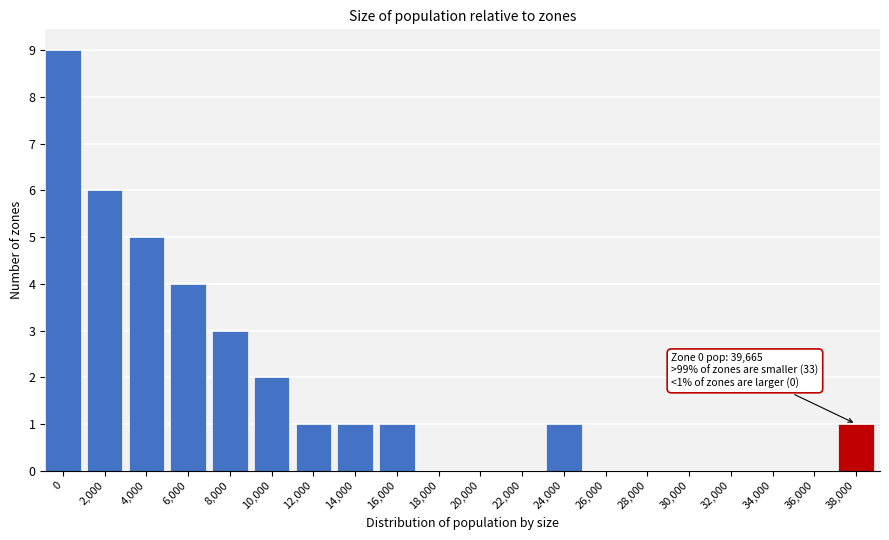

Reading left to right, what are all the values shown in this chart?

0=9	2,000=6	4,000=5	6,000=4	8,000=3	10,000=2	12,000=1	14,000=1	16,000=1	18,000=0	20,000=0	22,000=0	24,000=1	26,000=0	28,000=0	30,000=0	32,000=0	34,000=0	36,000=0	38,000=1